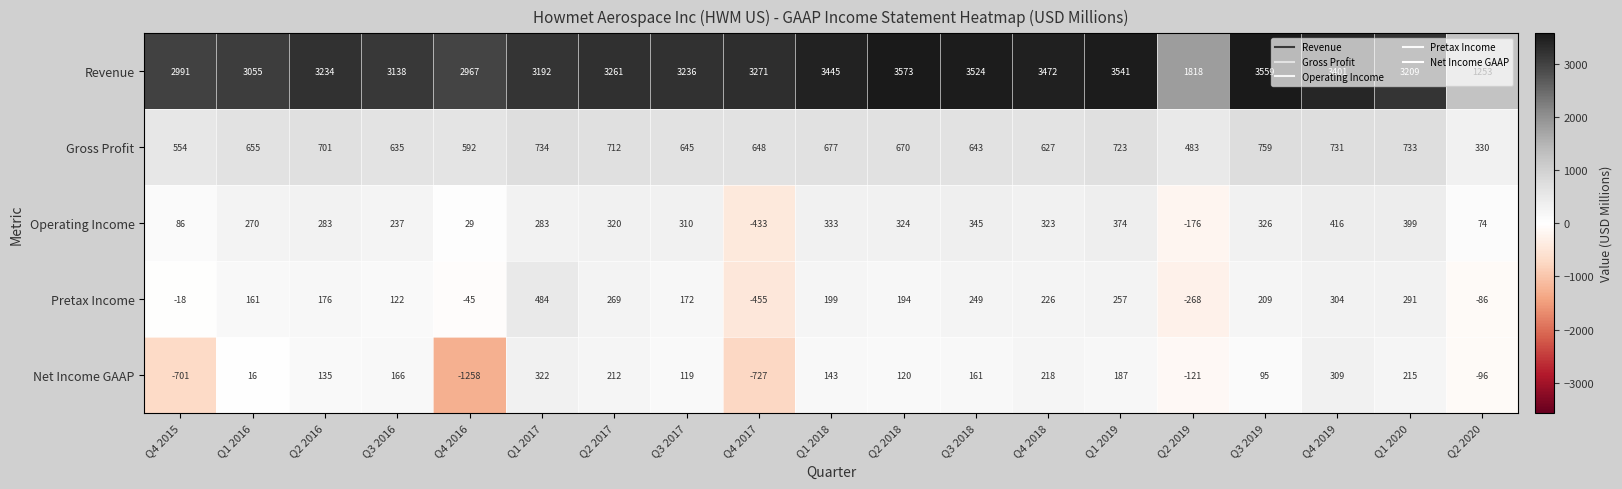

At which label does Revenue first exceed 3236?

Q2 2017